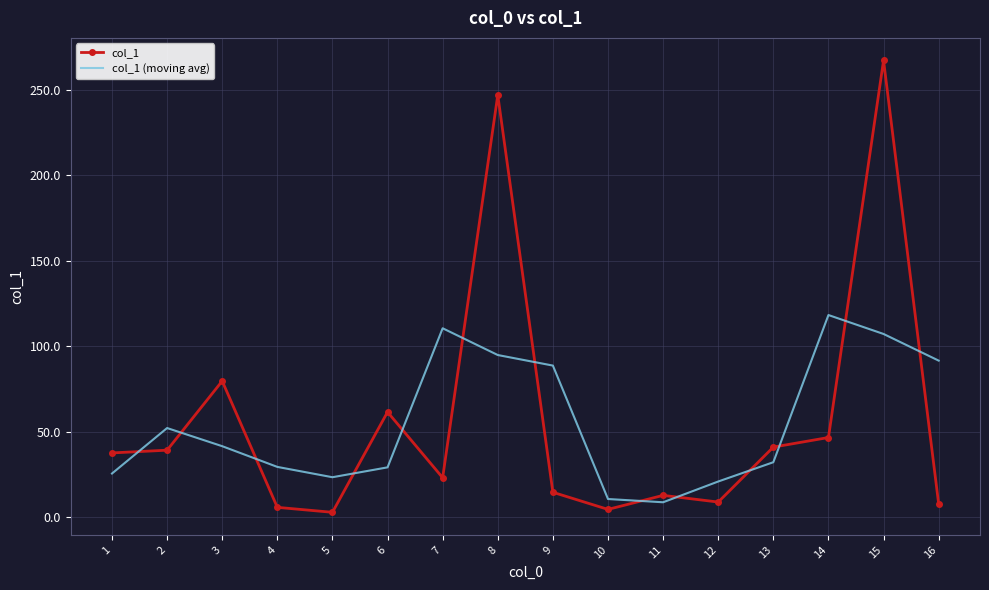

The col_1 (moving avg) series shows 8.9 at 11. True or false?

True